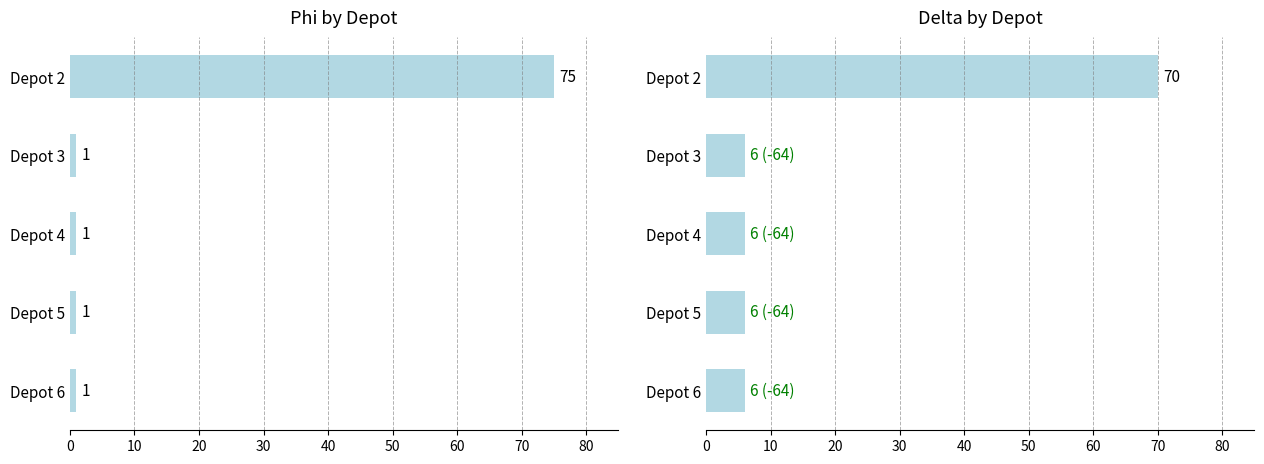

How many data points does each series have?

5